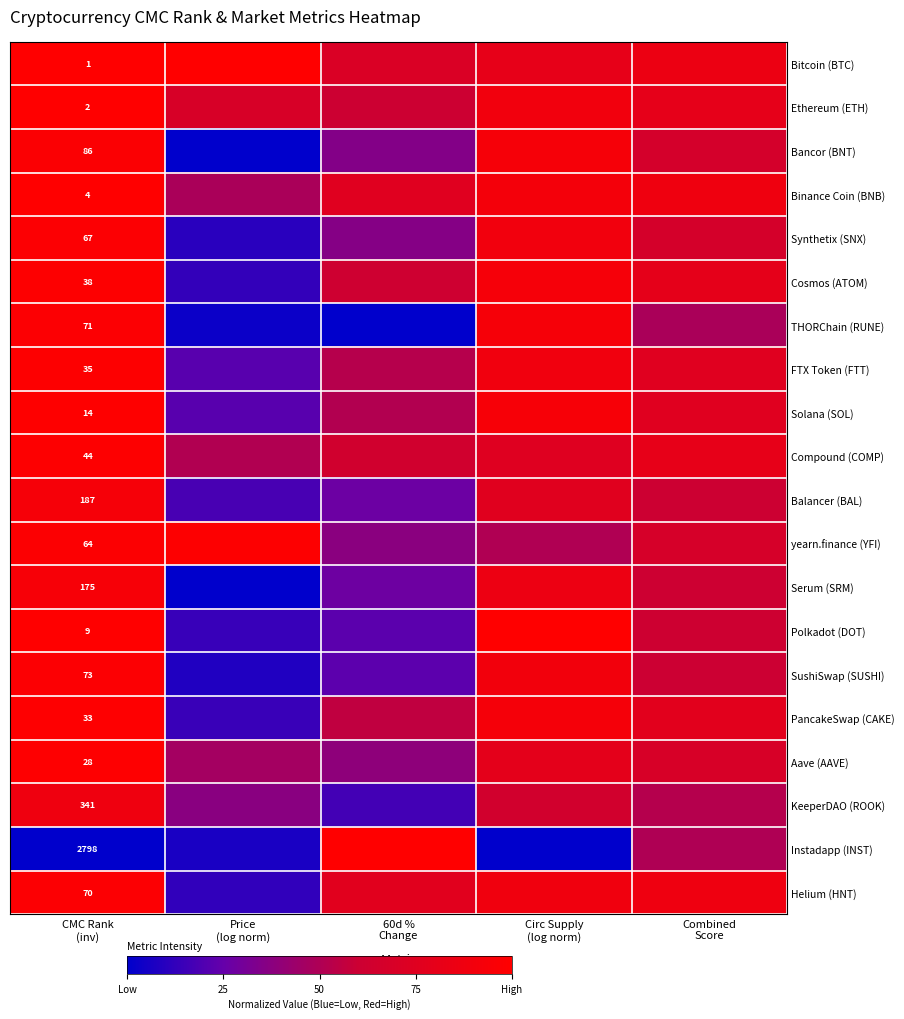

Which series has the largest total across all categories?

Bitcoin (BTC)